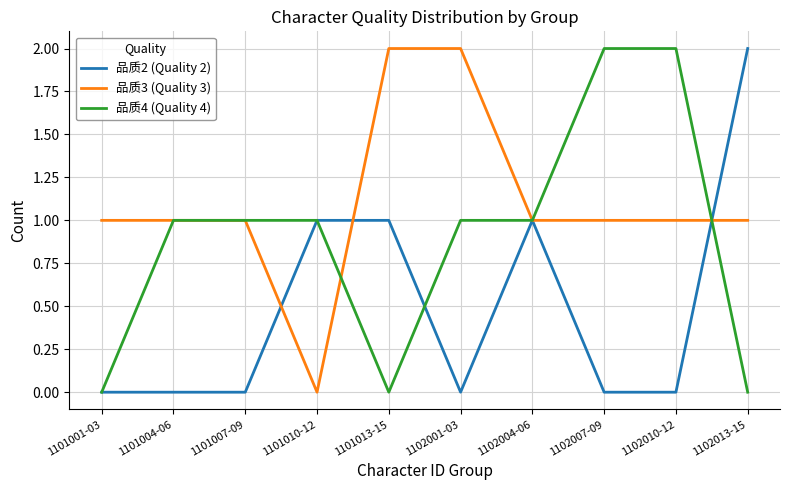

At 1102013-15, list the series in order from smallest to largest.

品质4 (Quality 4), 品质3 (Quality 3), 品质2 (Quality 2)